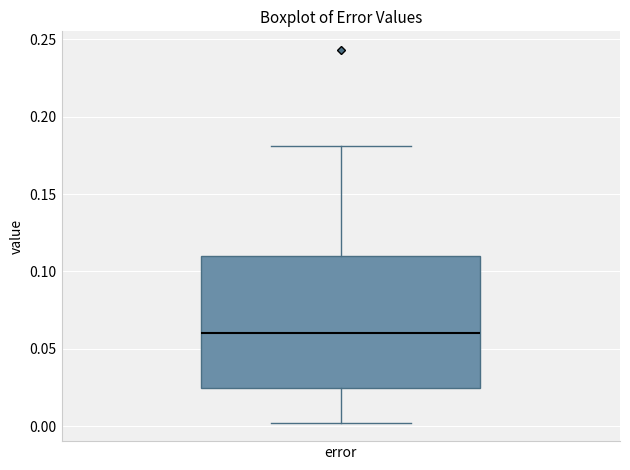

Read this box plot against the y-axis: the position of the median line, the range covered by the box, and the ends of both whiskers. The values are not printed on the chart, so give them approximately, as read against the axis.

median 0.060, box 0.025 to 0.110, whiskers 0.000 to 0.180